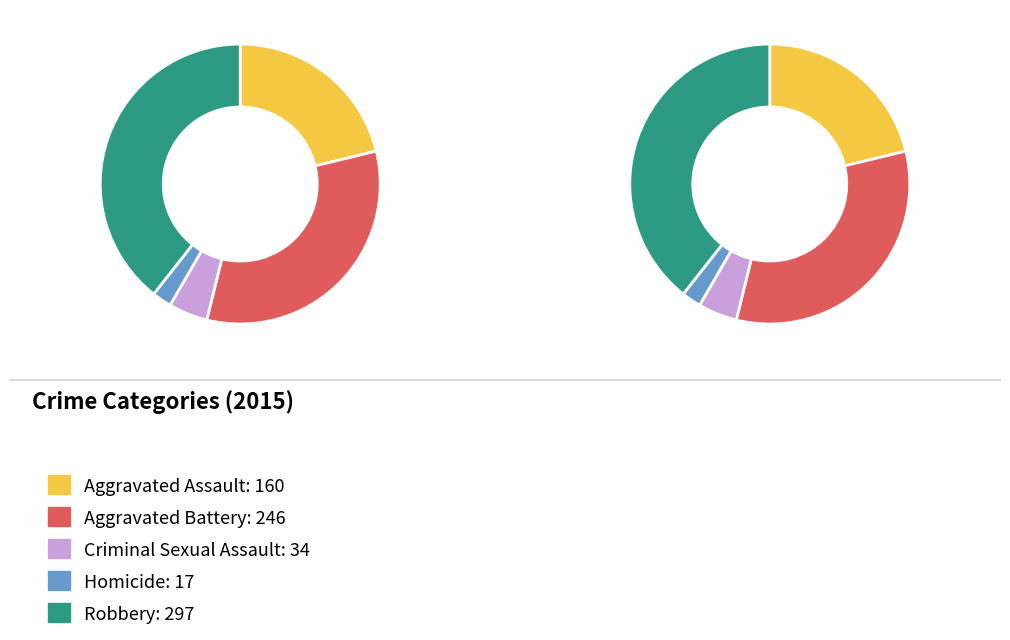

How many slices are in this pie chart?

5